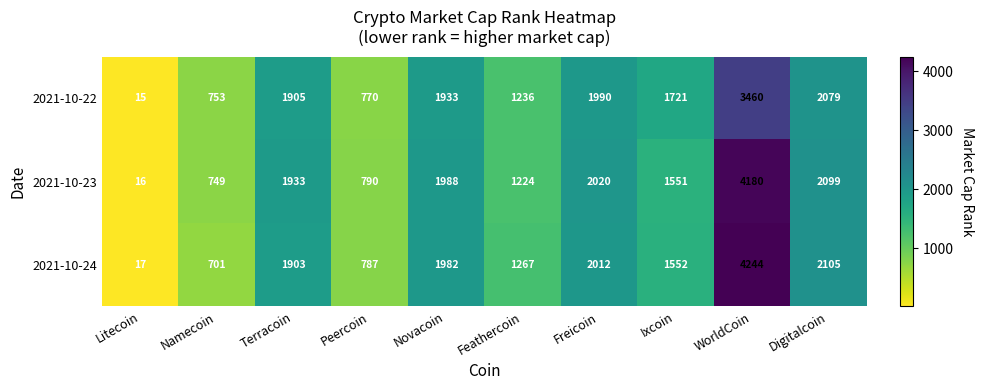

Which series changed the most between Litecoin and Peercoin?

2021-10-23